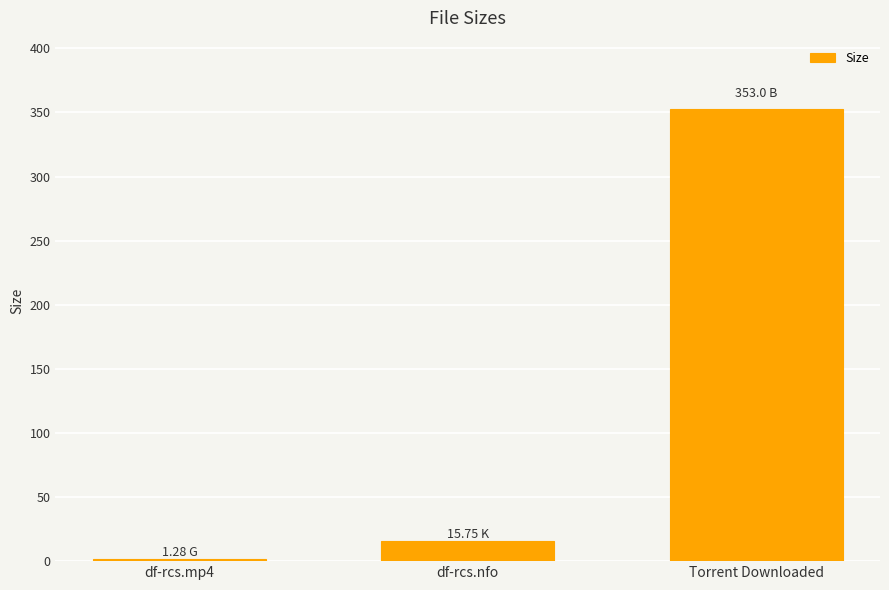

What value does the data have at Torrent Downloaded?

353.0